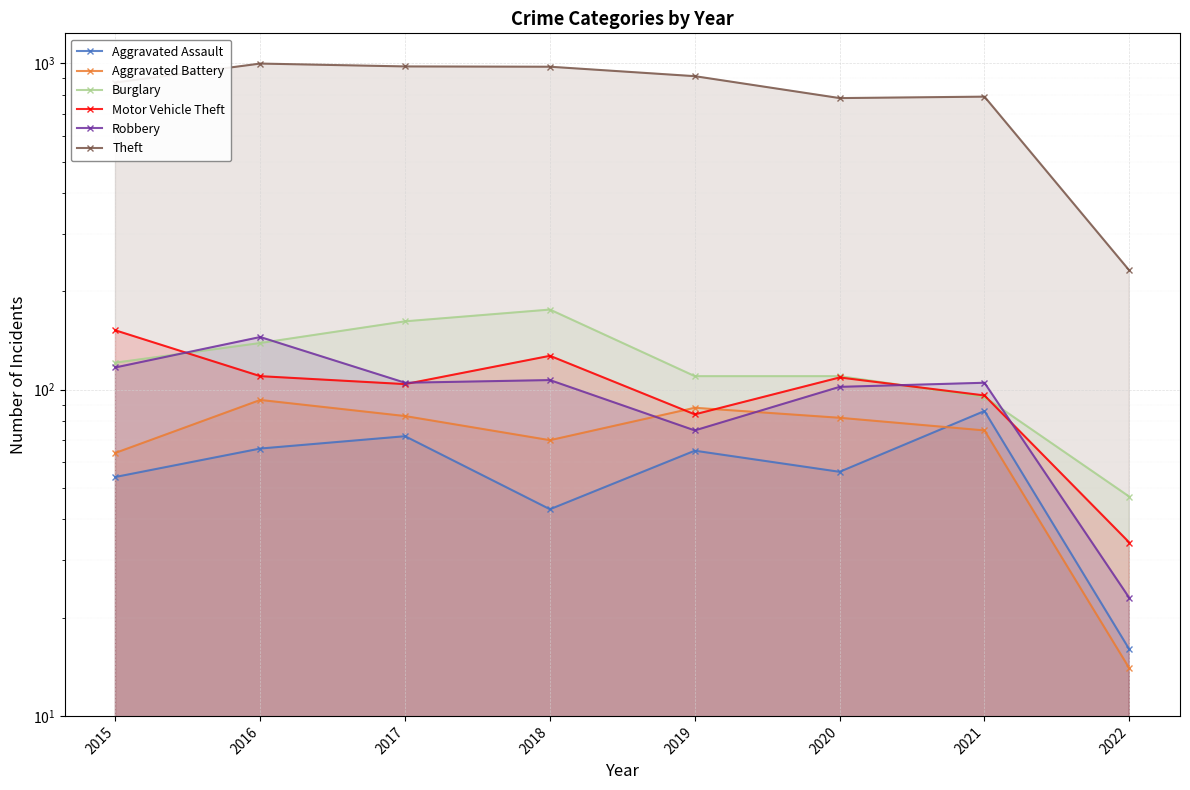

Which has a higher value, 2017 or 2019?

2017